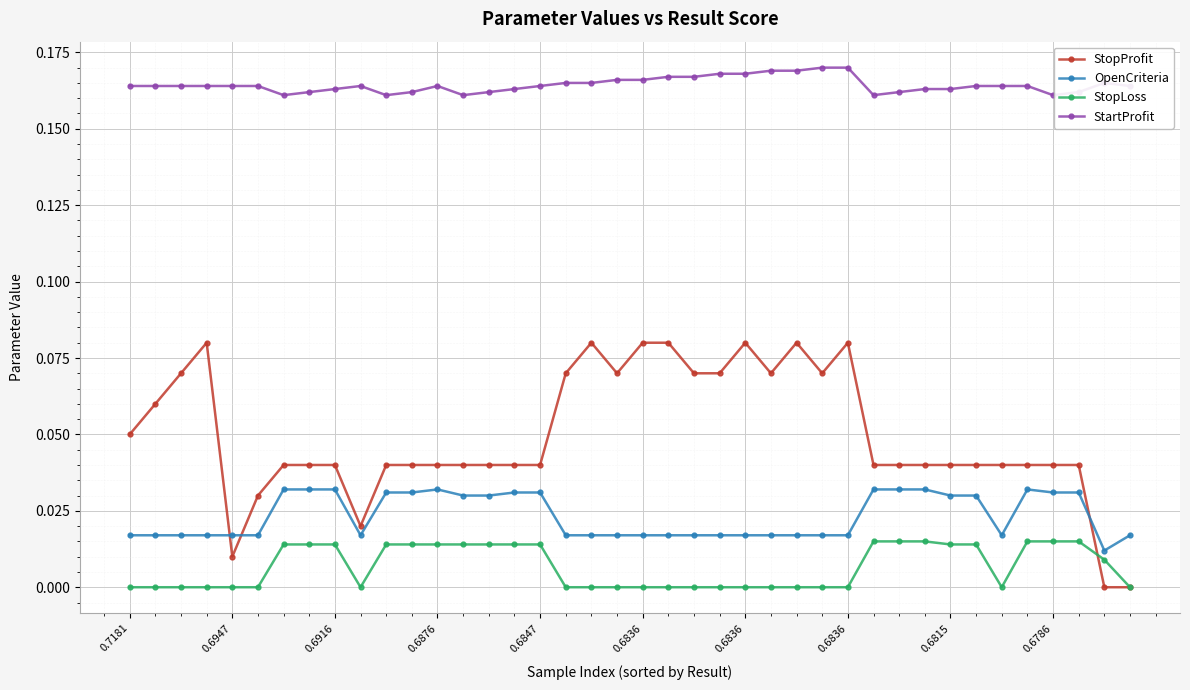

True or false: StartProfit and OpenCriteria intersect in this chart.

False